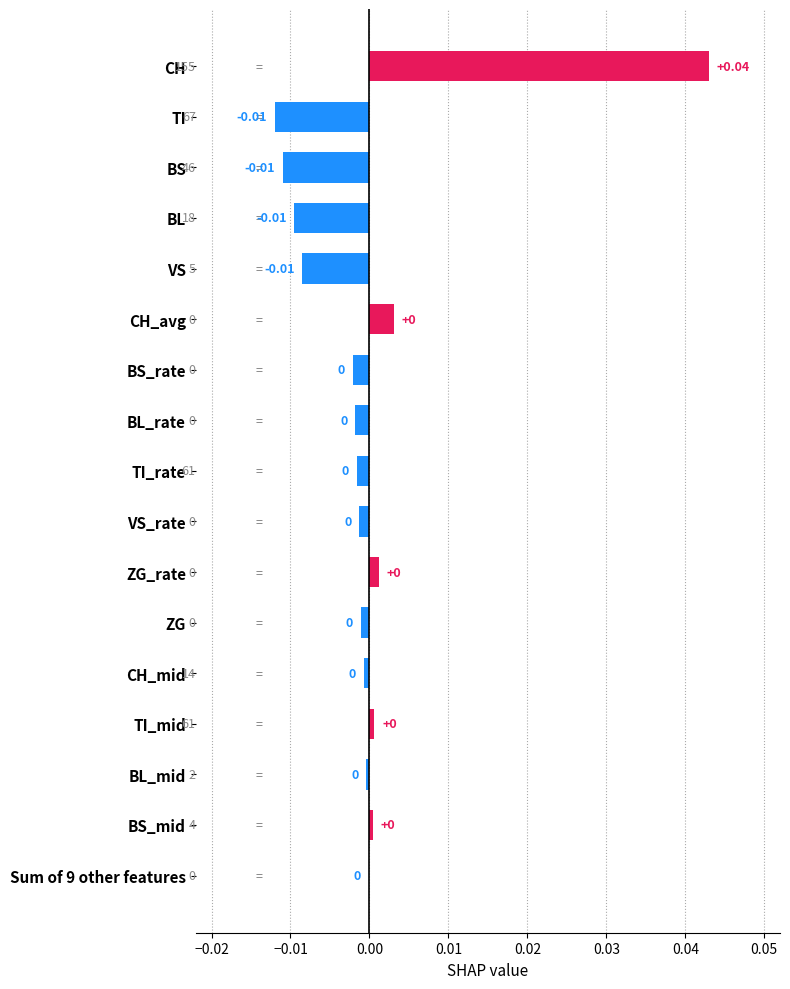

How many data points are above 0?

5